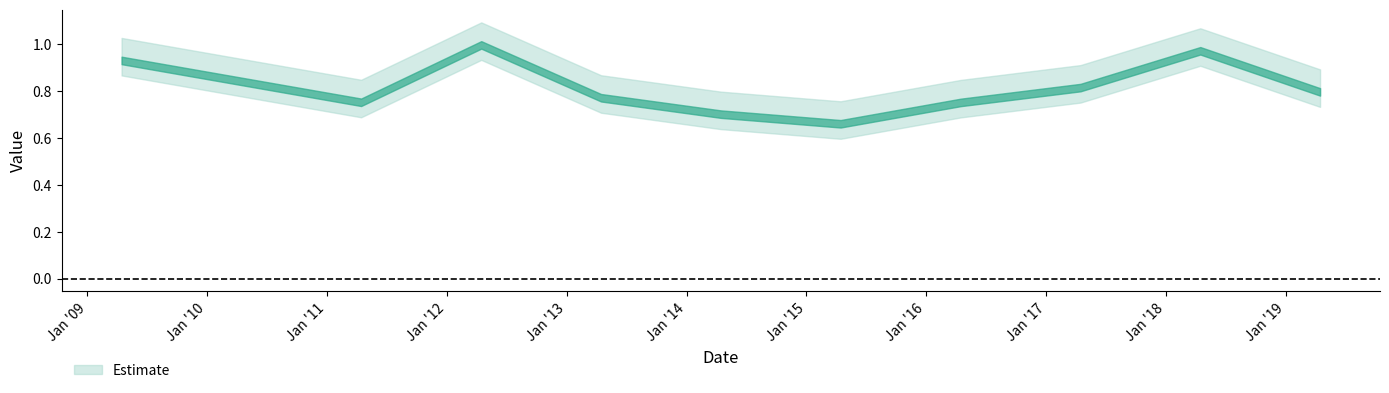

What is the difference between the second highest and second lowest values?

0.3